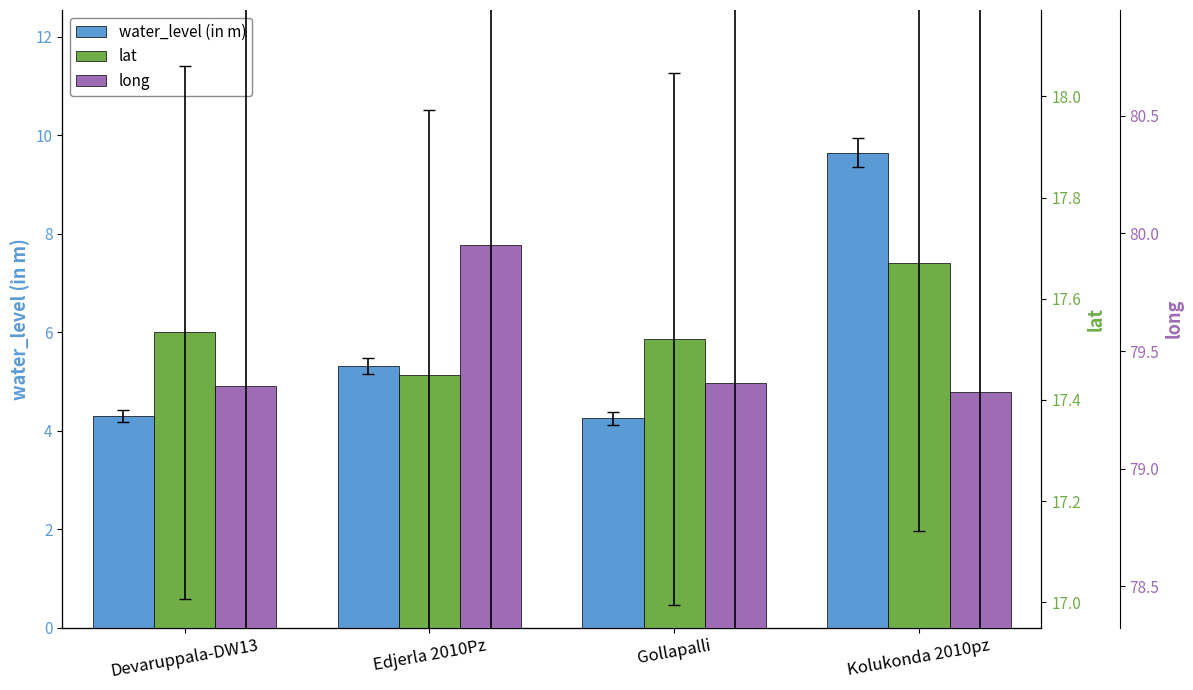

Rank the series by their maximum value, from highest to lowest.

long, lat, water_level (in m)